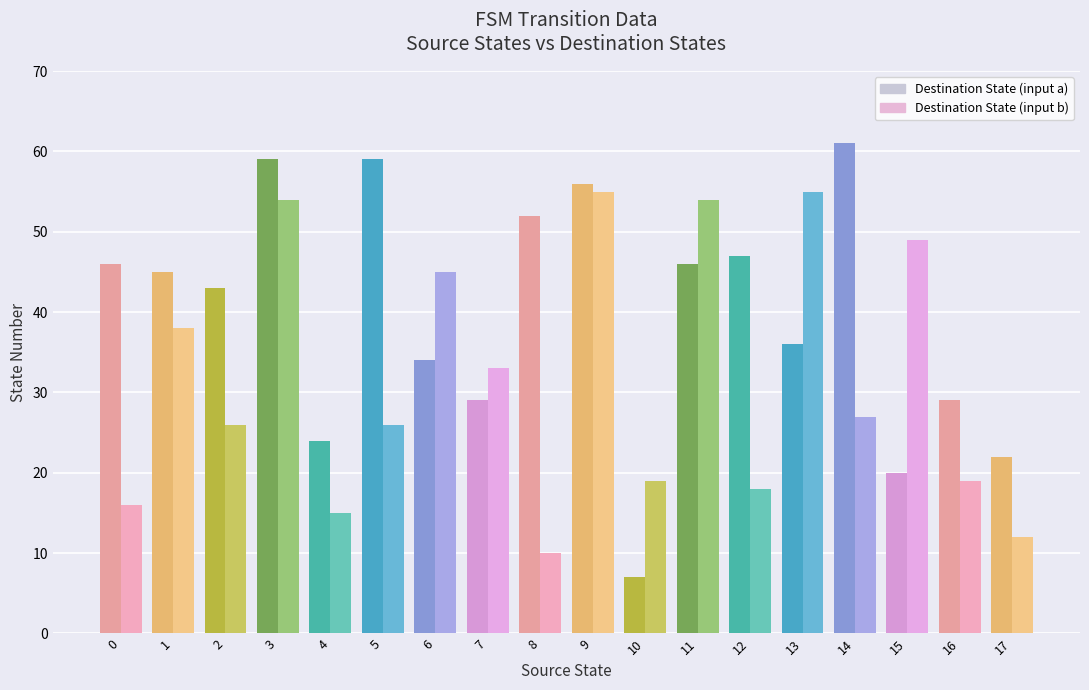

Which series has the largest total across all categories?

Destination State (input a)